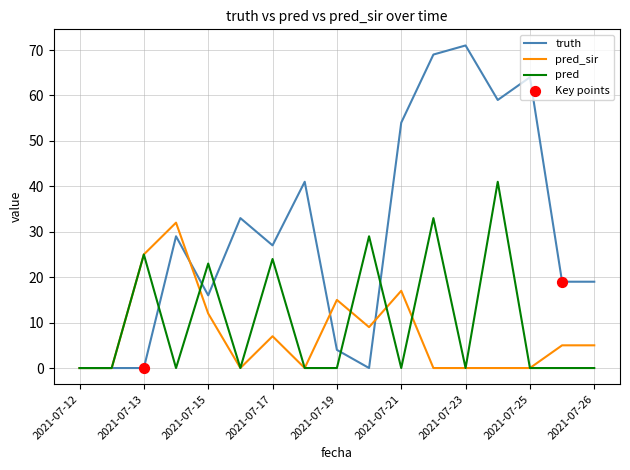

What is the greatest value displayed?

71